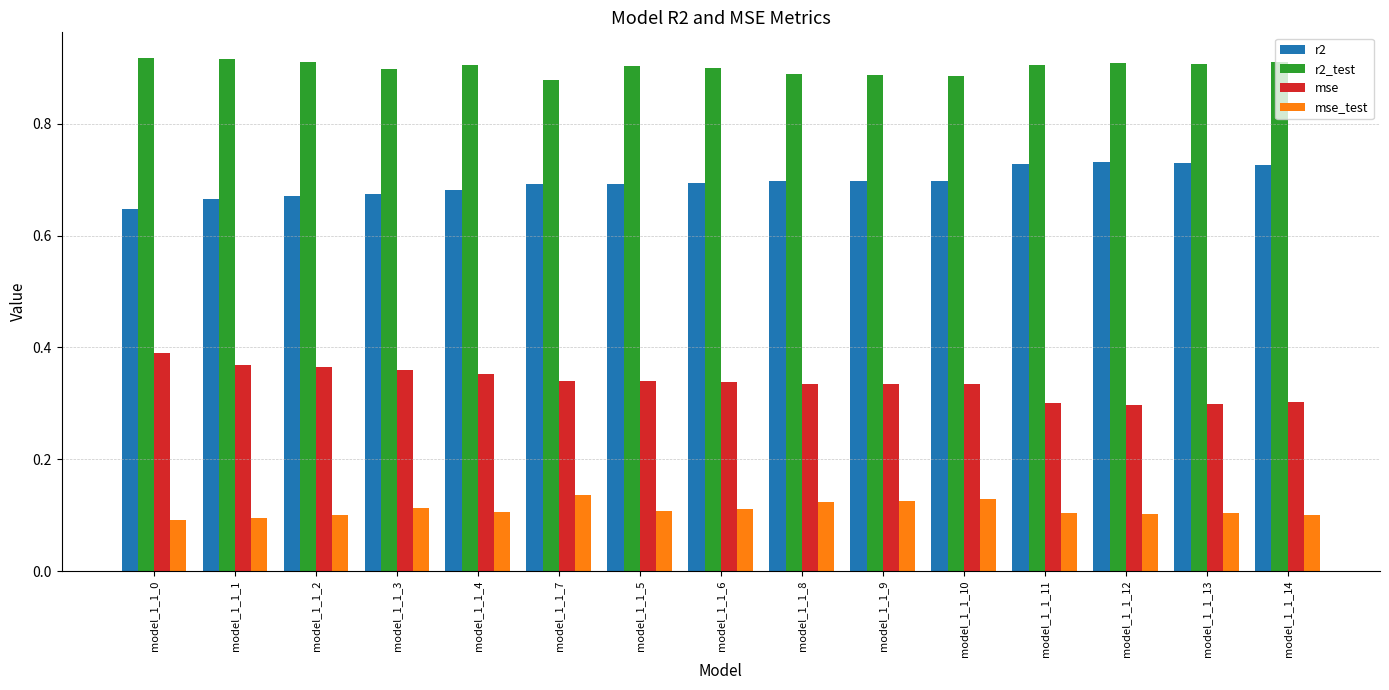

The r2 series shows 0.7 at model_1_1_1. True or false?

True